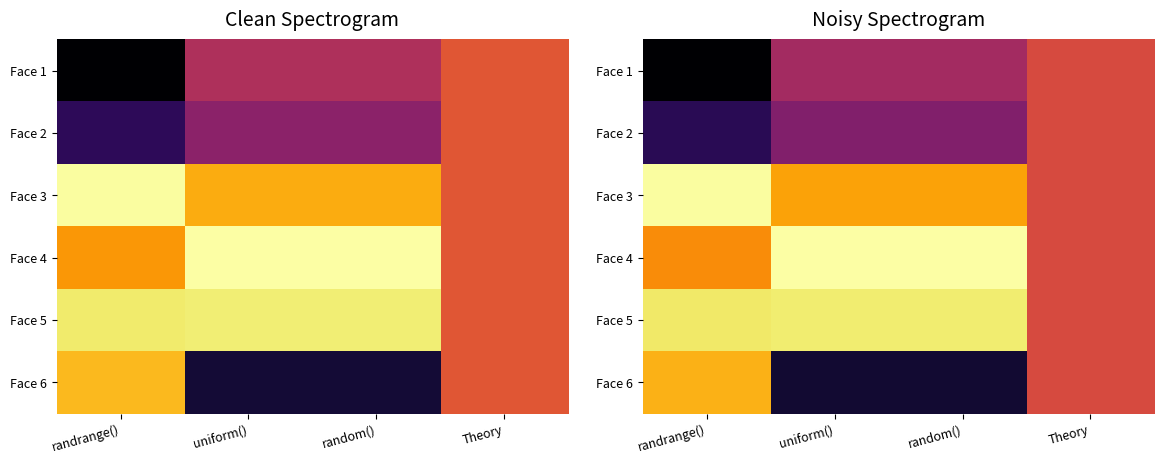

Which series has the largest range (max minus min)?

Face 6